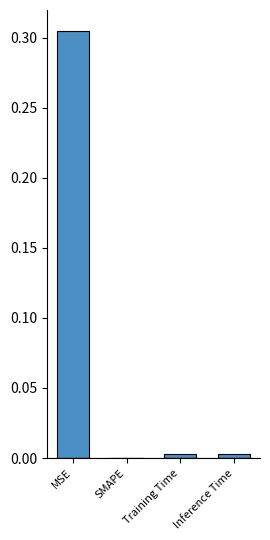

At which category does the chart reach its peak across all series?

MSE